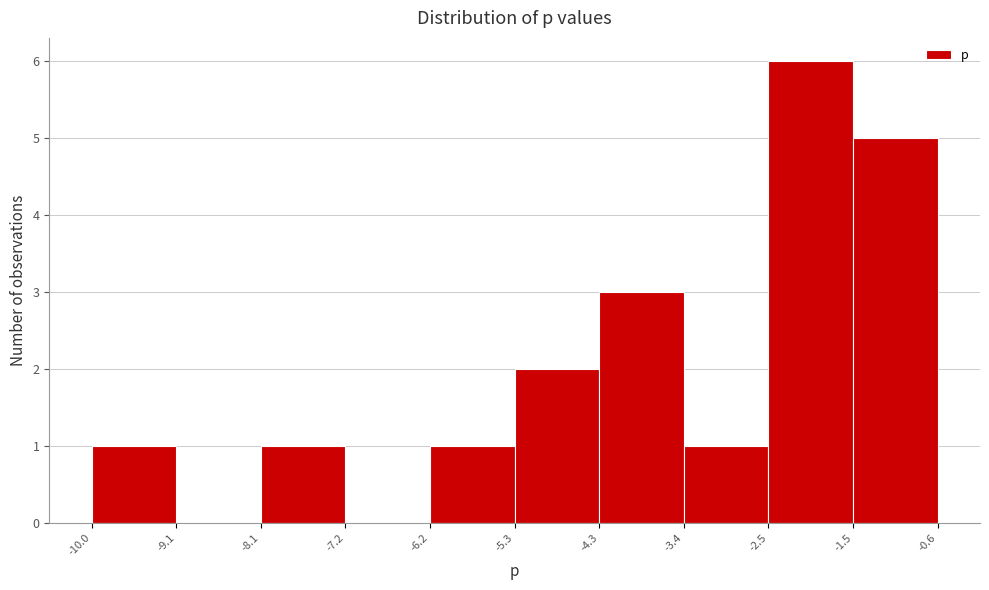

Reading left to right, transcribe this chart: for each bar, give the range it covers on the x-axis and its height. The values are not printed on the chart, so give them approximately, as read against the axis.

-10.0 to -9.1: 1
-9.1 to -8.1: 0
-8.1 to -7.2: 1
-7.2 to -6.2: 0
-6.2 to -5.3: 1
-5.3 to -4.3: 2
-4.3 to -3.4: 3
-3.4 to -2.5: 1
-2.5 to -1.5: 6
-1.5 to -0.6: 5